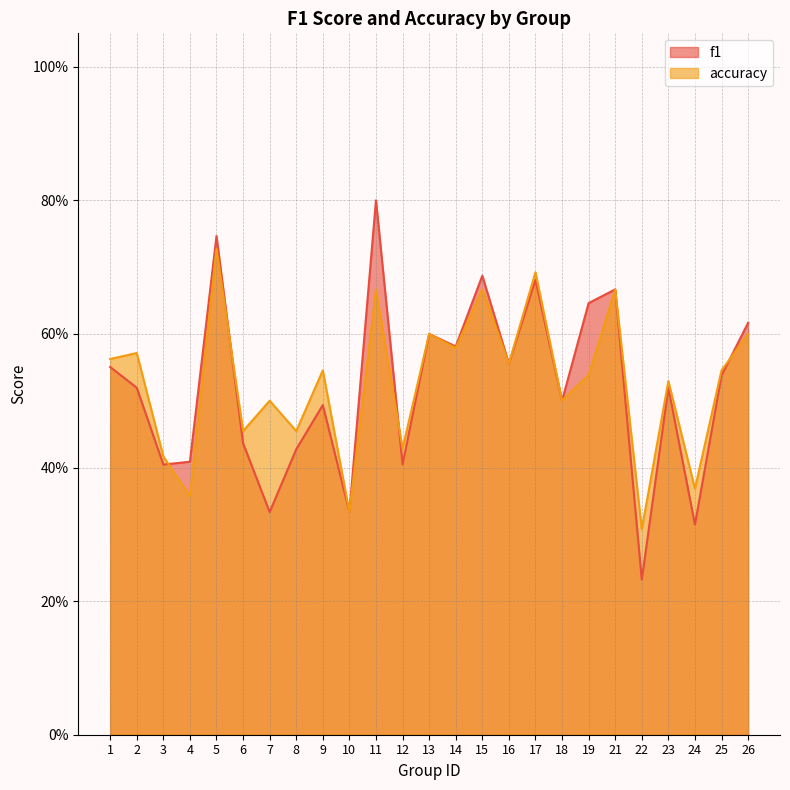

What is the difference between the maximum and minimum values in the f1 series?

0.6